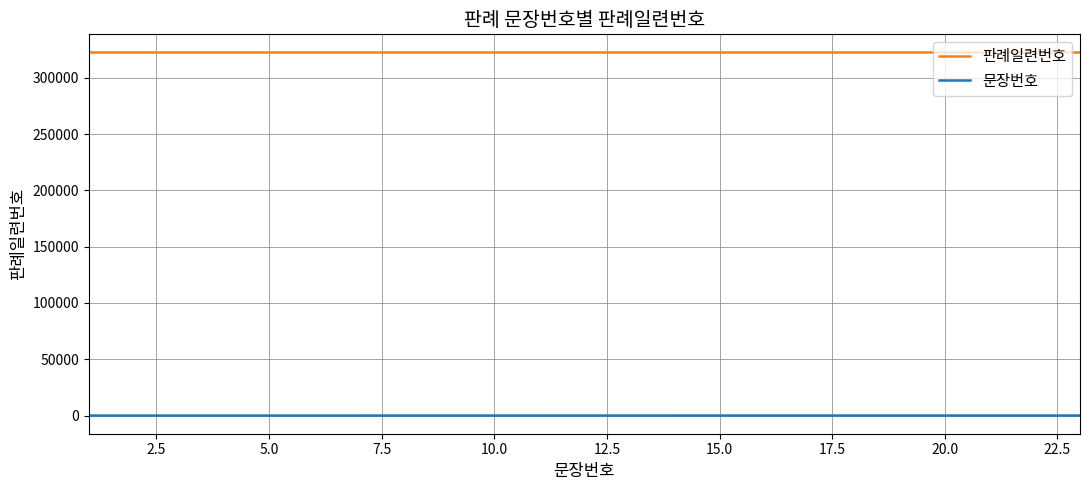

True or false: 문장번호 and 판례일련번호 intersect in this chart.

False